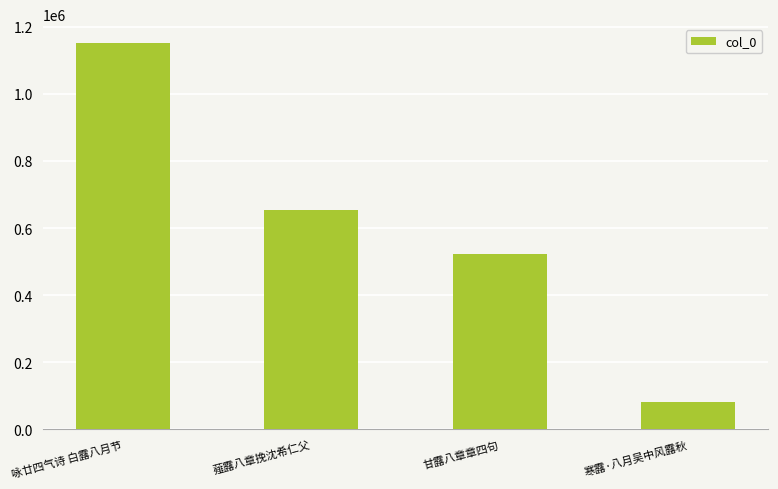

Which category has the highest value across all series?

咏廿四气诗 白露八月节